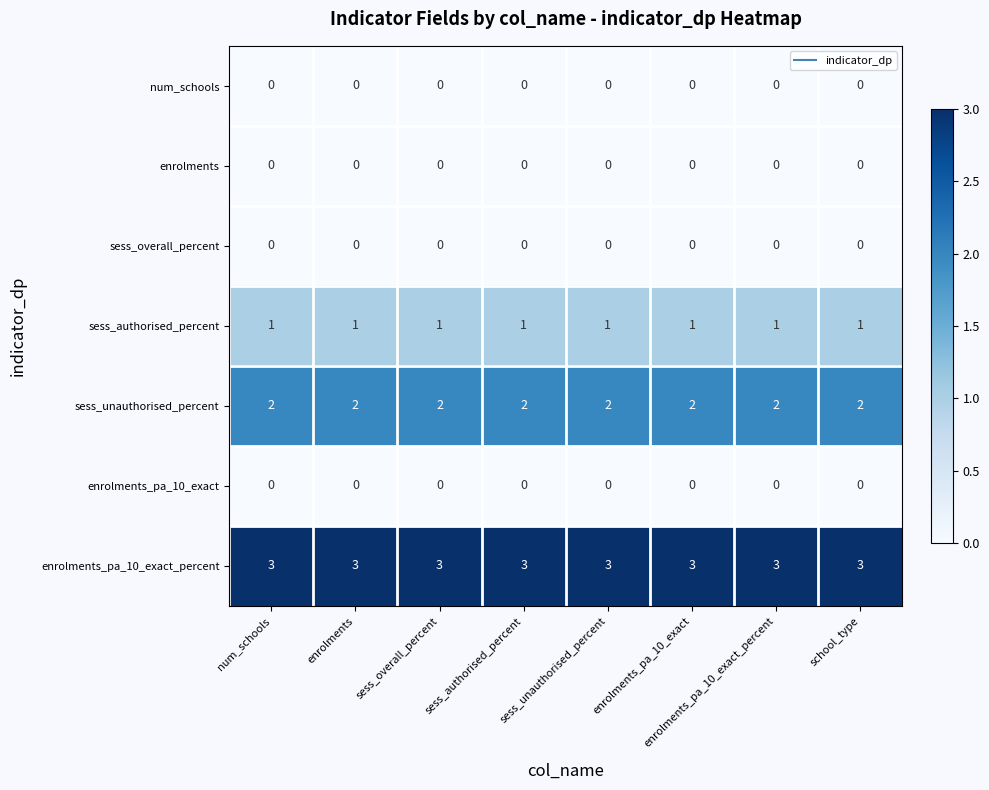

Is it true that num_schools equals 0 at sess_unauthorised_percent?

True